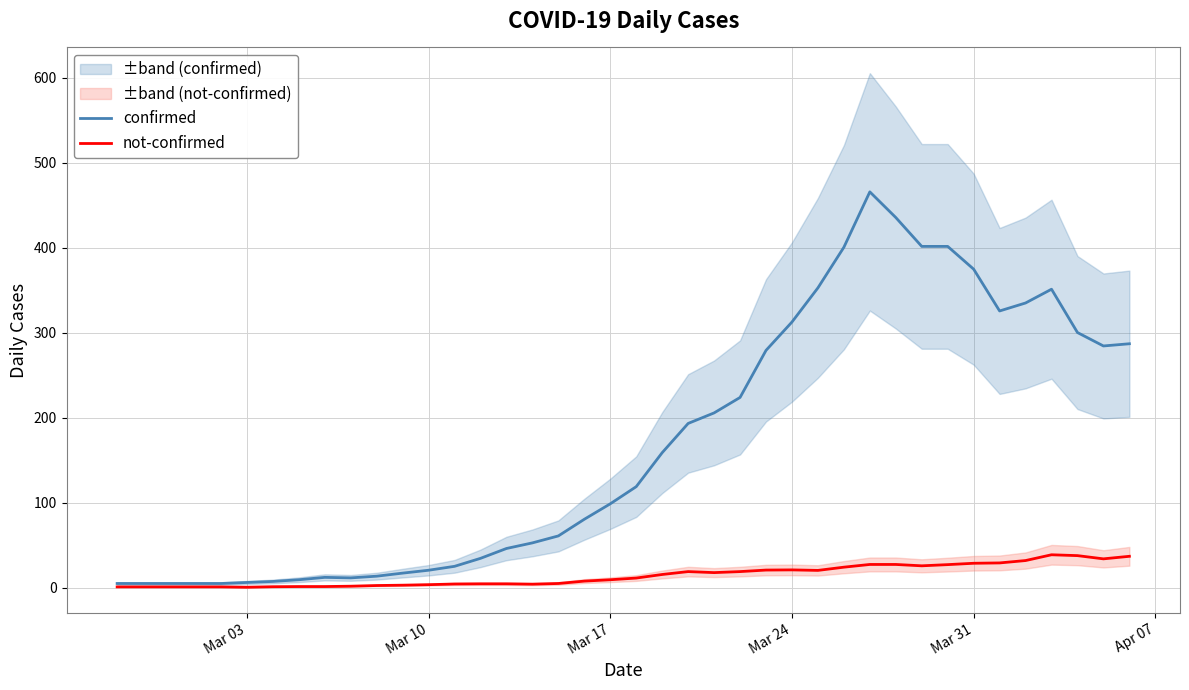

True or false: not-confirmed and confirmed intersect in this chart.

False